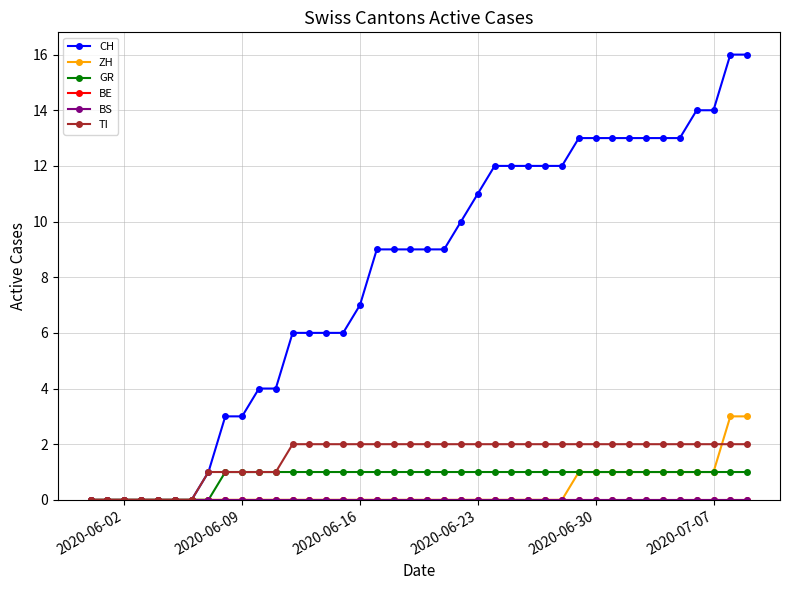

True or false: CH and BS intersect in this chart.

False